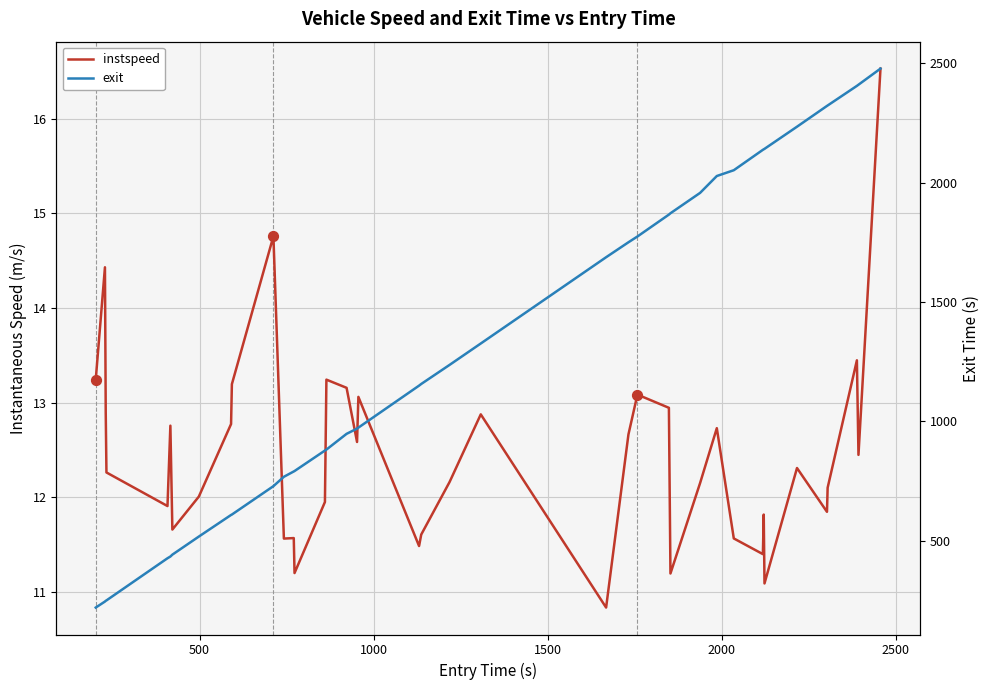

Which series has the largest Y range (max minus min)?

exit